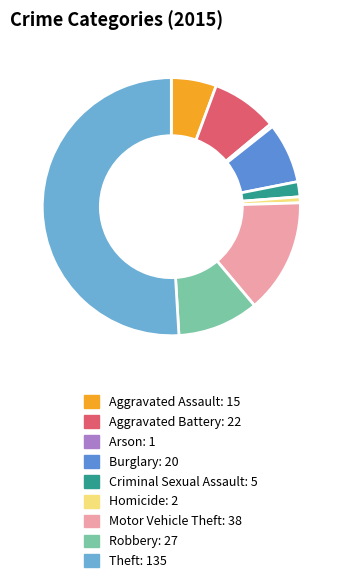

What percentage is the Aggravated Assault slice, to the nearest percent?

6%